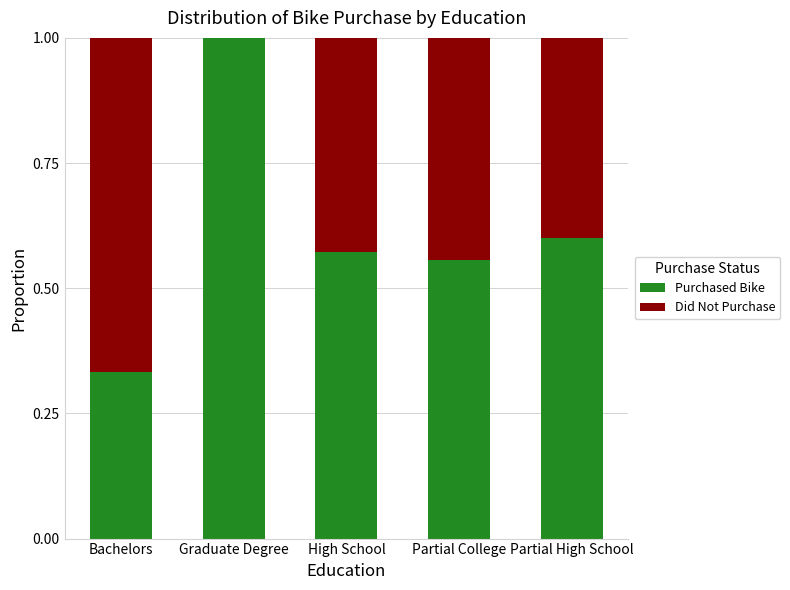

Read the Purchased Bike value at Graduate Degree.

1.0